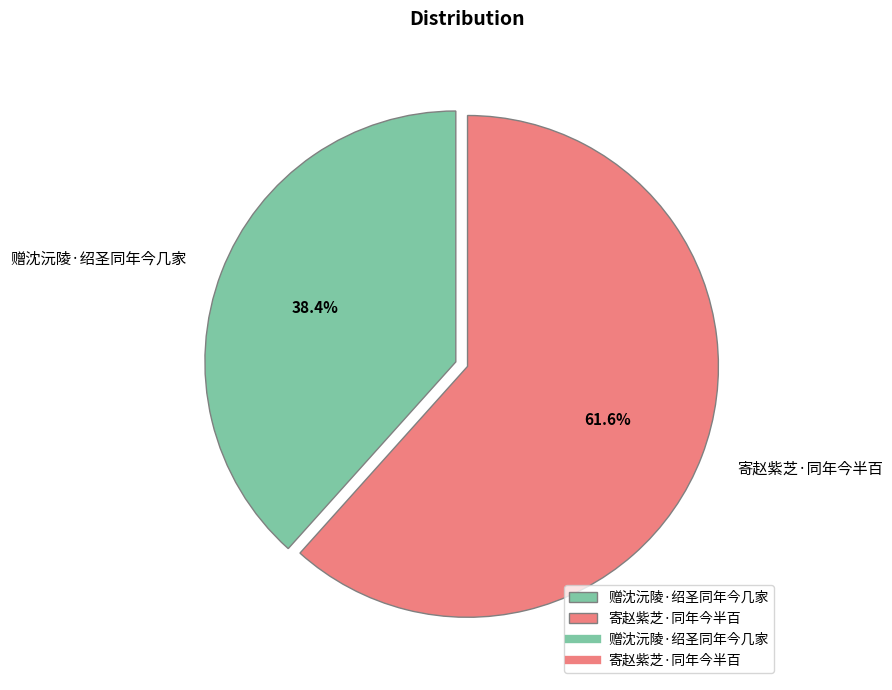

Rank the categories by value from highest to lowest.

寄赵紫芝·同年今半百, 赠沈沅陵·绍圣同年今几家